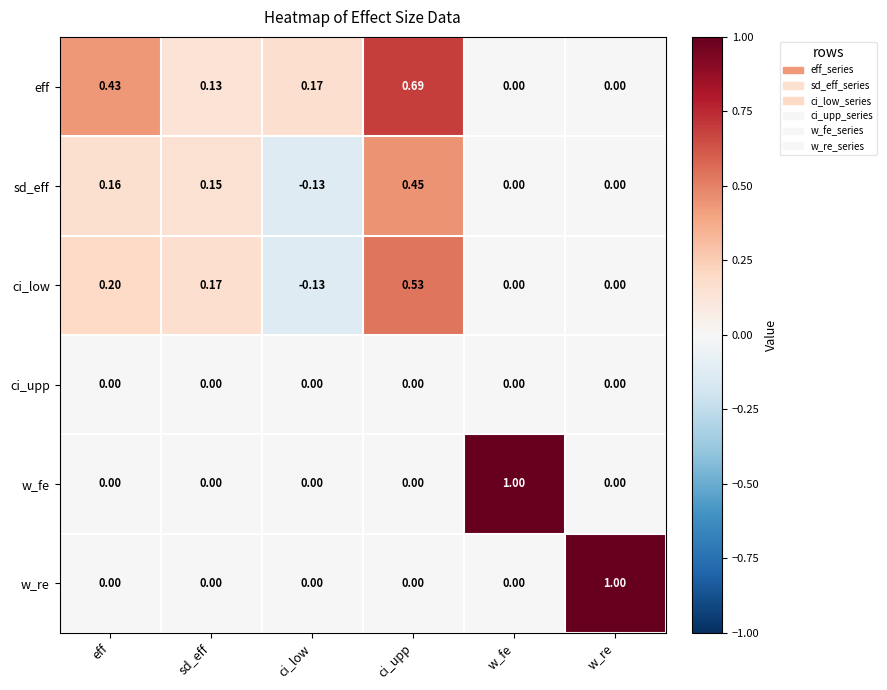

What is the total value across all series at ci_upp?

1.7